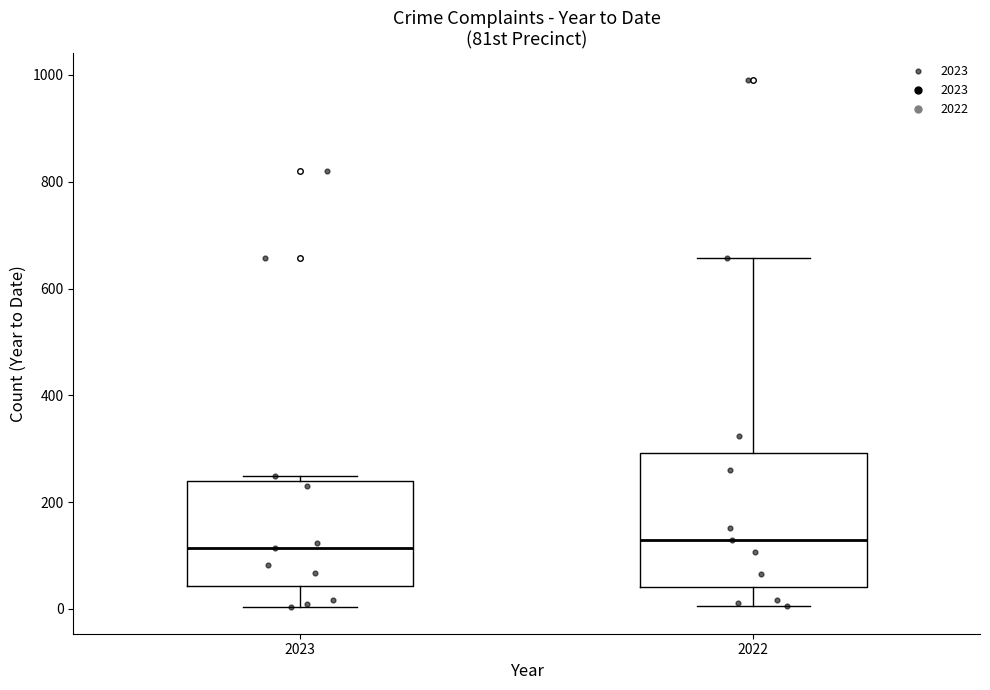

Where does the lower whisker of the box at x = 2022 end on the y-axis? The values are not printed on the chart, so give them approximately, as read against the axis.

0